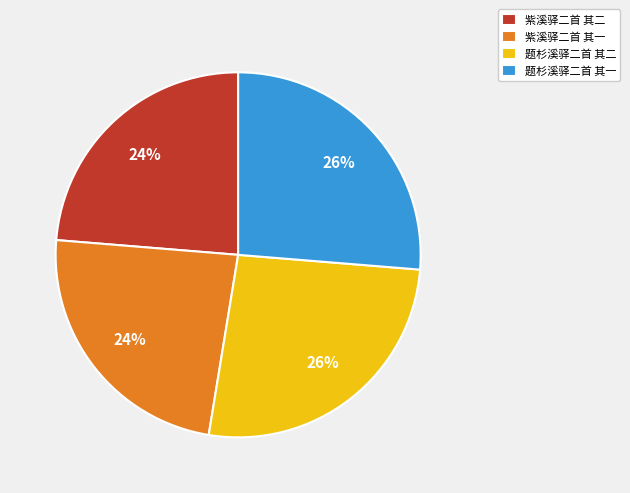

Count the number of slices in the pie.

4